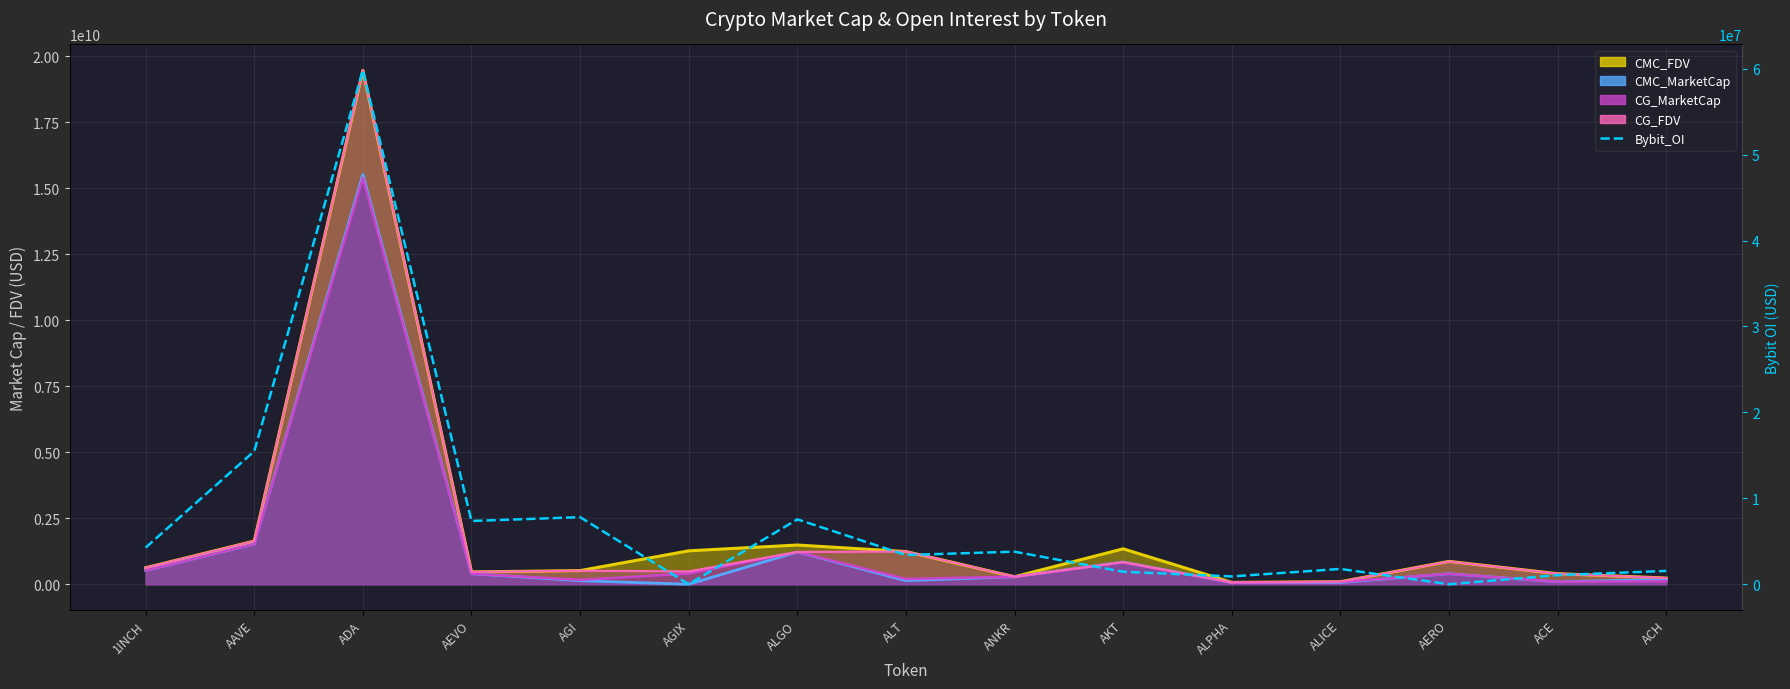

What are all the series names shown in the legend?

CMC_FDV line, CMC_MarketCap line, CG_MarketCap line, CG_FDV line, Bybit_OI